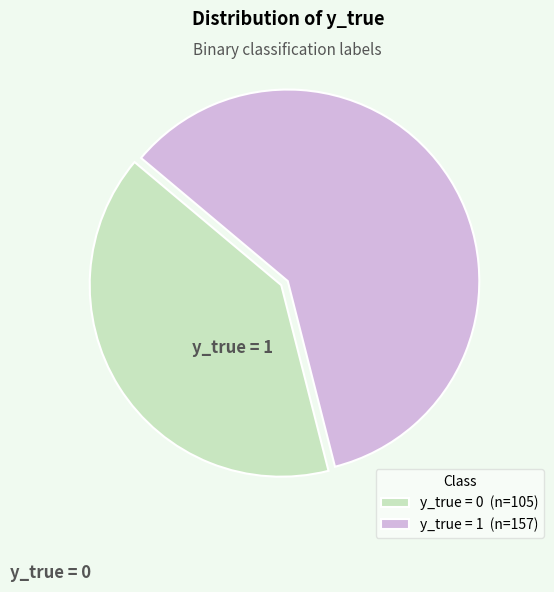

To the nearest percent, what percentage of the pie is y_true = 0?

40%